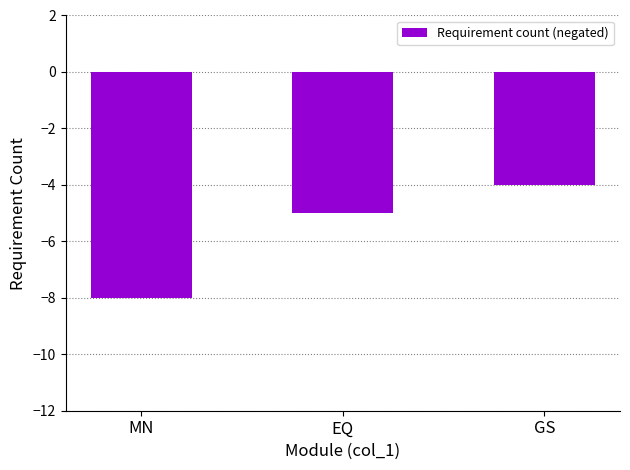

What is the maximum value shown in the chart?

-4